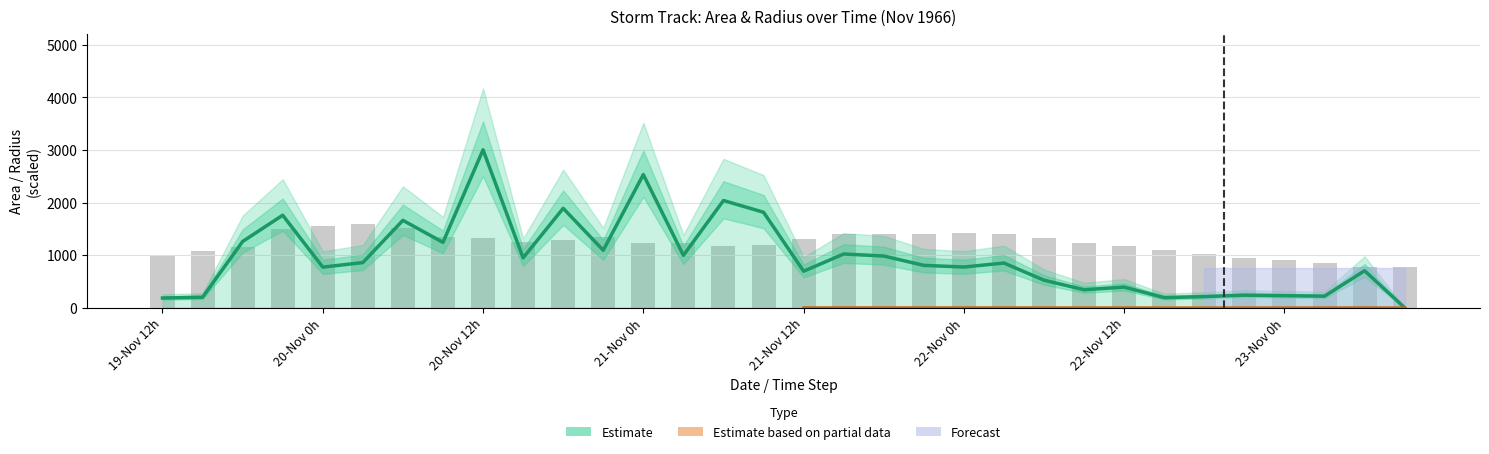

What is the spread (max minus min) of values at 19-Nov 12h?

819.3